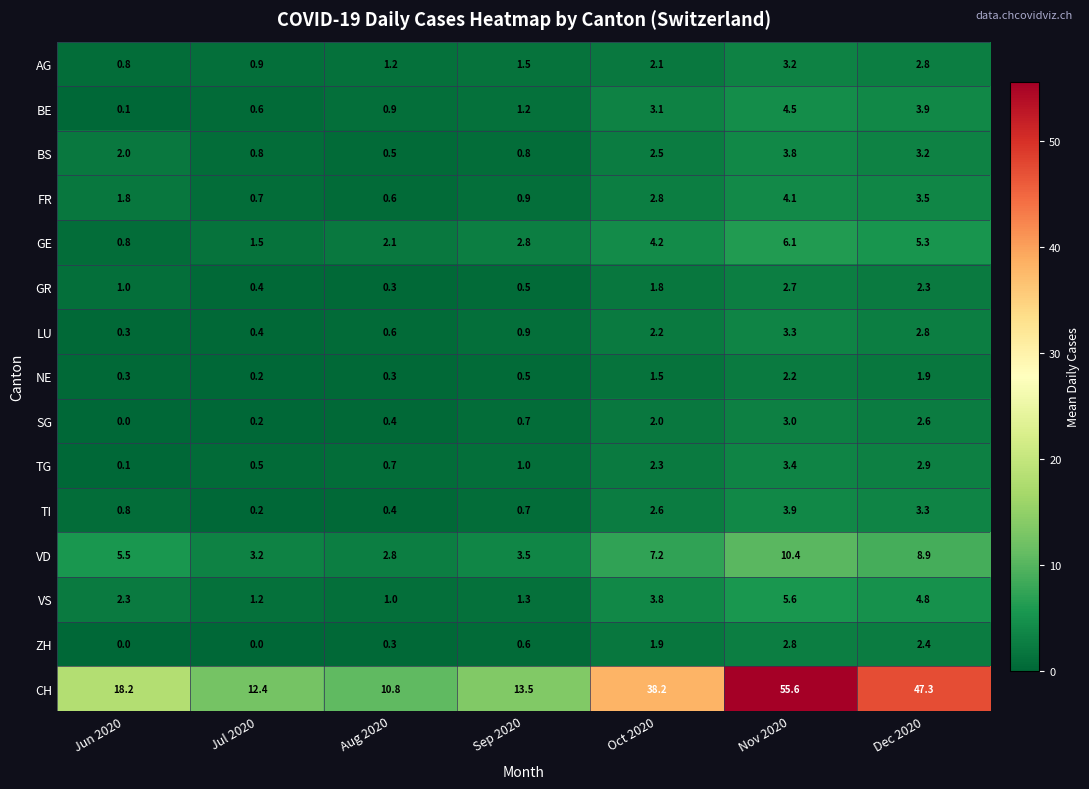

Rank the series at Nov 2020 from lowest to highest value.

NE, GR, ZH, SG, AG, LU, TG, BS, TI, FR, BE, VS, GE, VD, CH